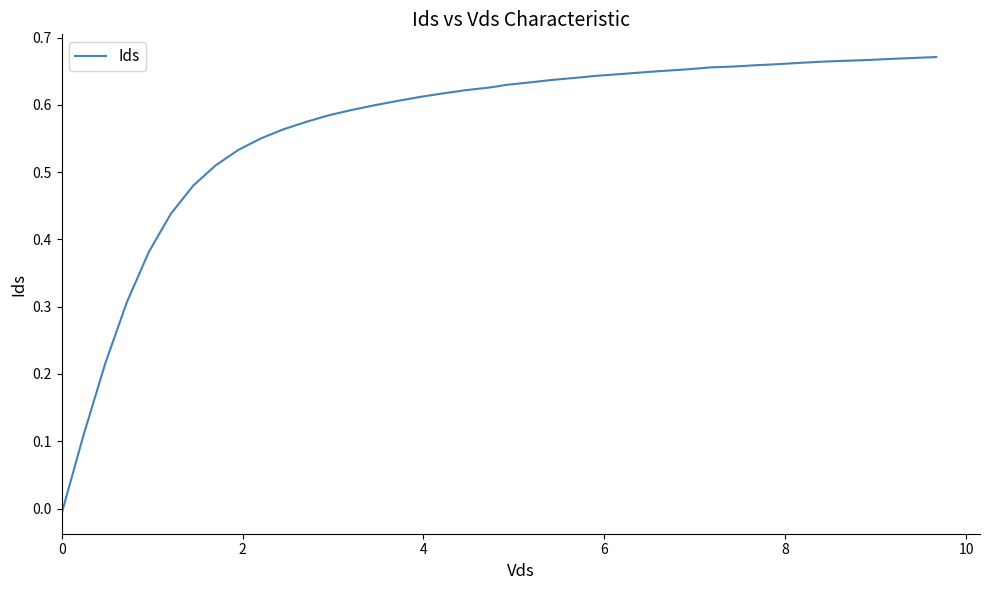

How many lines are shown in the chart?

1